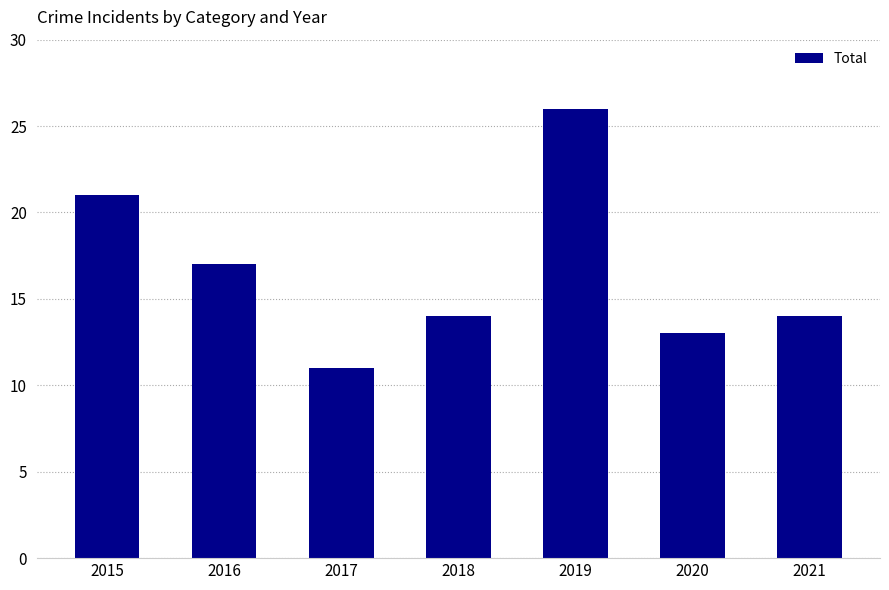

What is the value of the 3rd bar from the left?

11